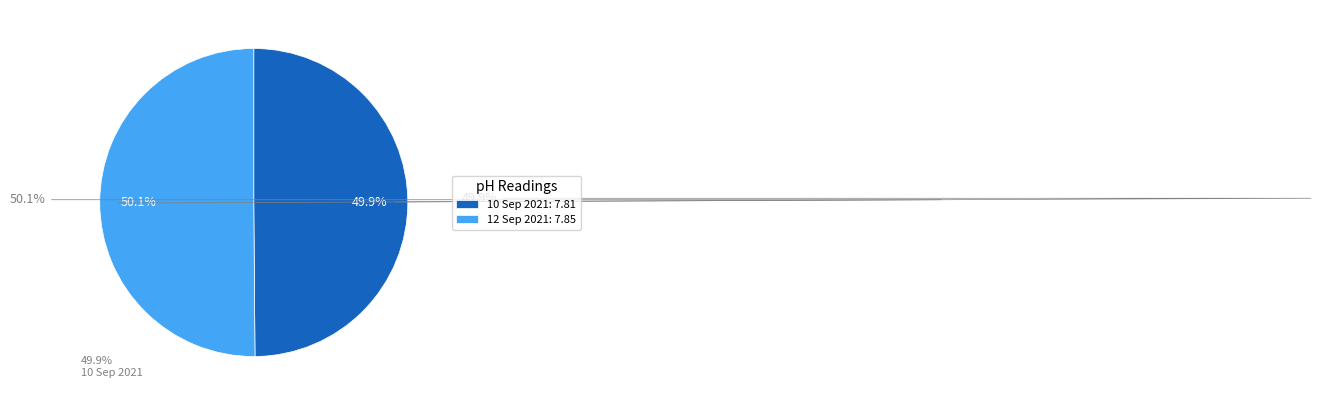

Which slice is the smallest?

10 Sep 2021